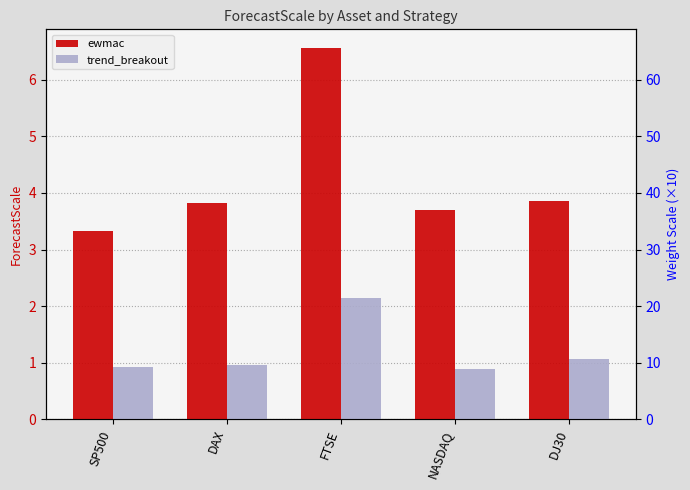

What is the sum of the trend_breakout values at DJ30 and SP500?

2.0